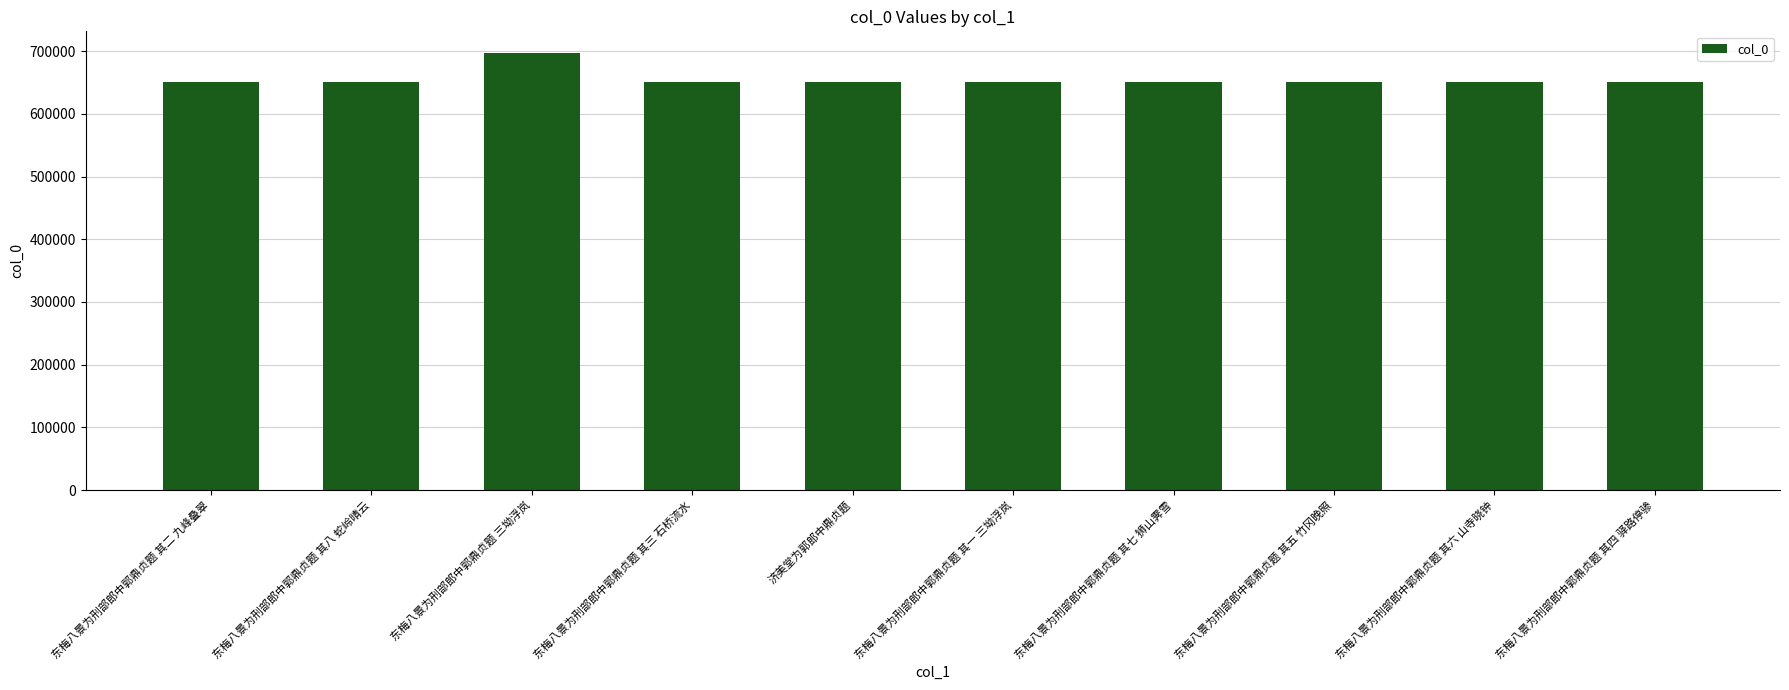

The chart shows a value of 888886 at 济美堂为郭郎中鼎贞题. True or false?

False